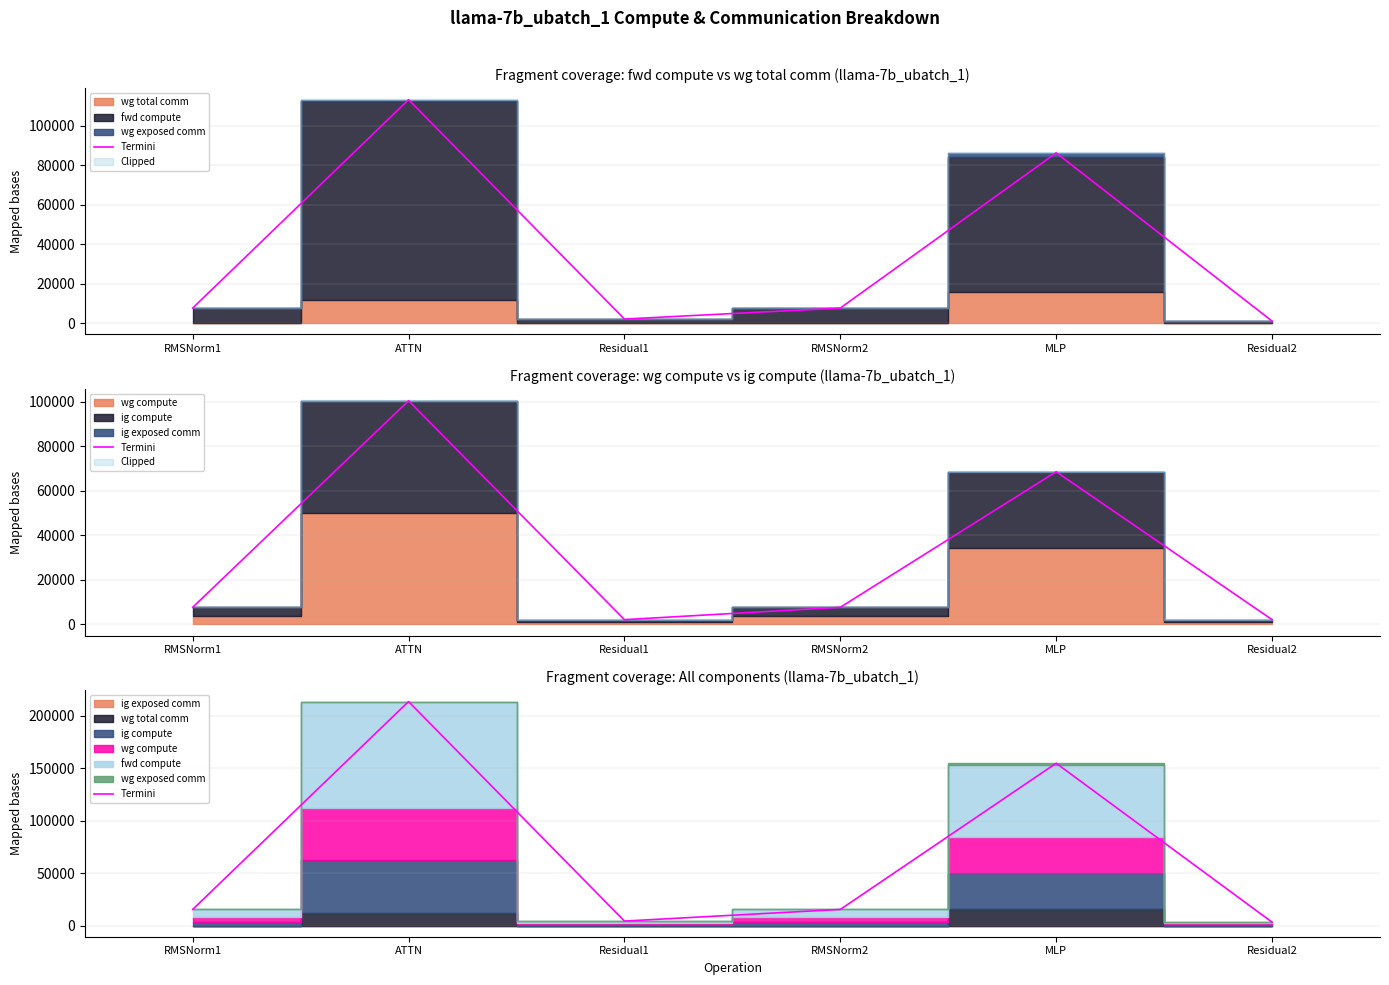

What is the label of the 4th point from the left?

RMSNorm2